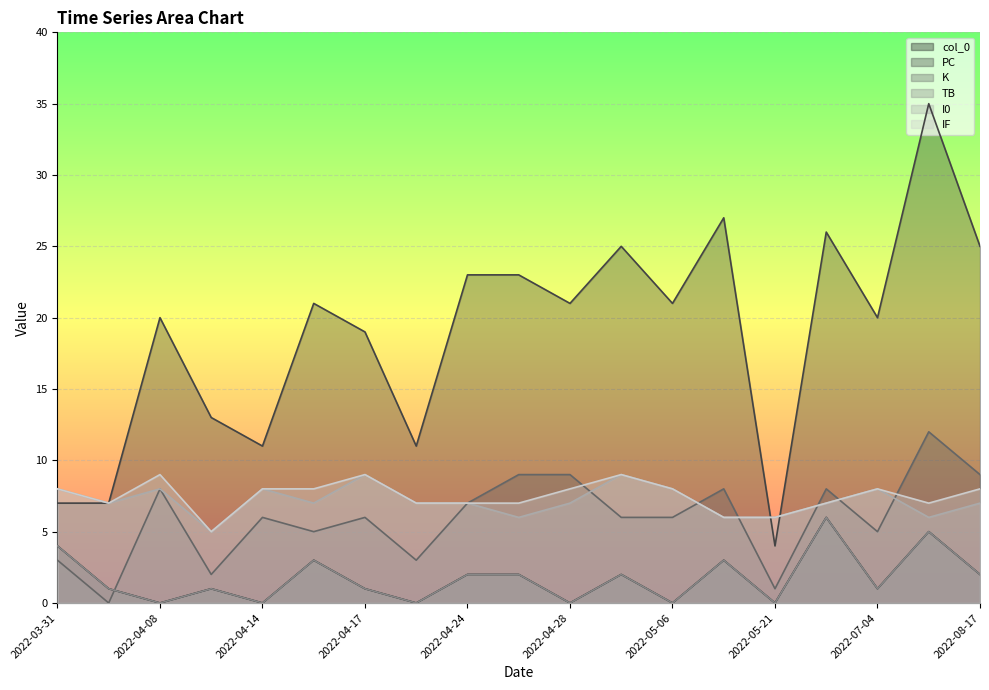

What is the difference between the I0 values at 2022-03-31 and 2022-04-26?

2